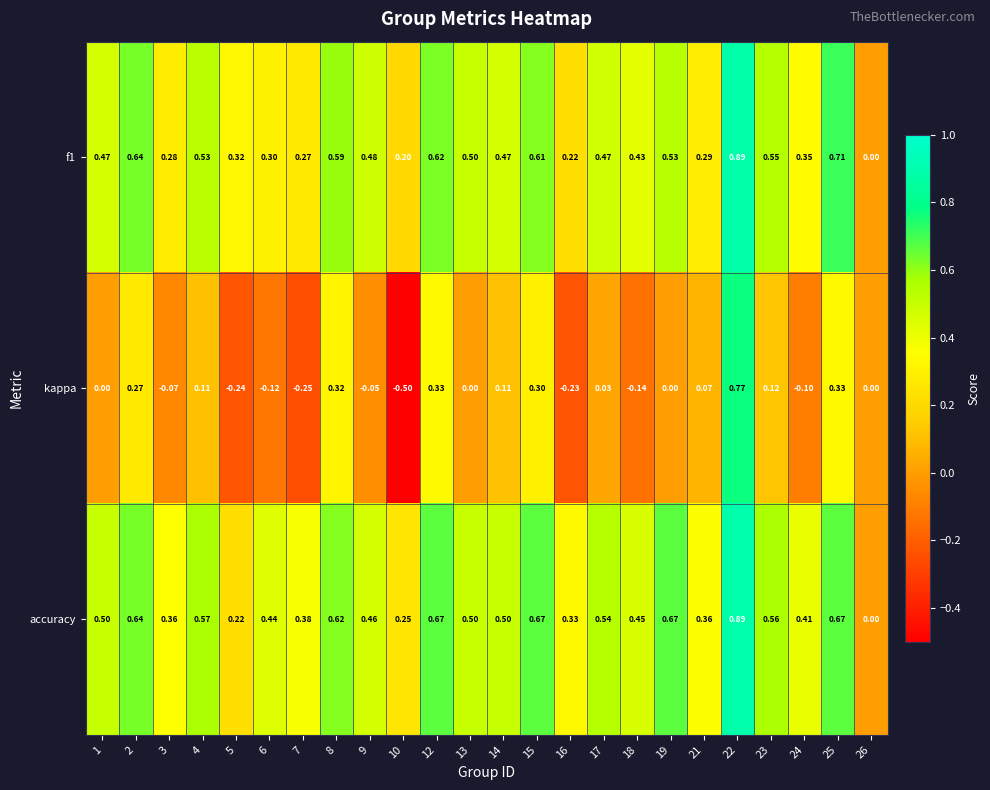

Is the value of kappa at 12 greater than the value of f1 at 2?

No